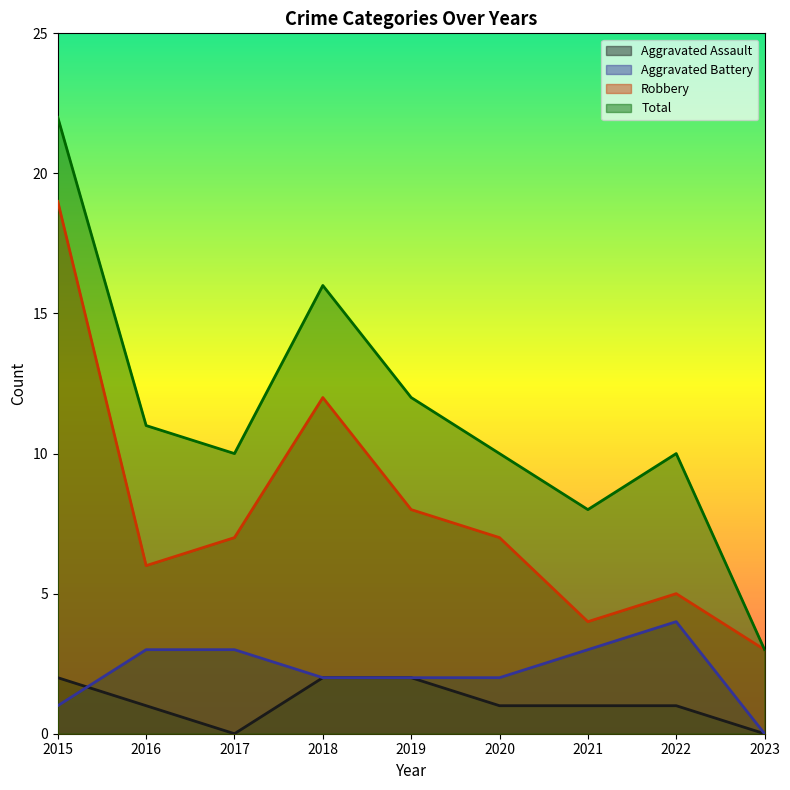

At how many categories does at least one series exceed 13?

2